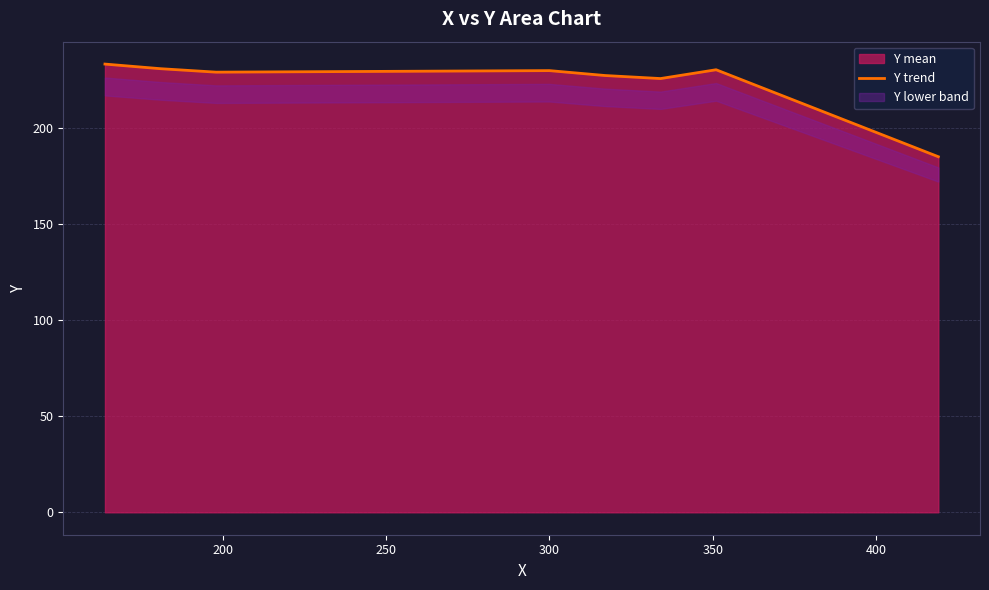

What is the minimum value for Y trend?

185.0